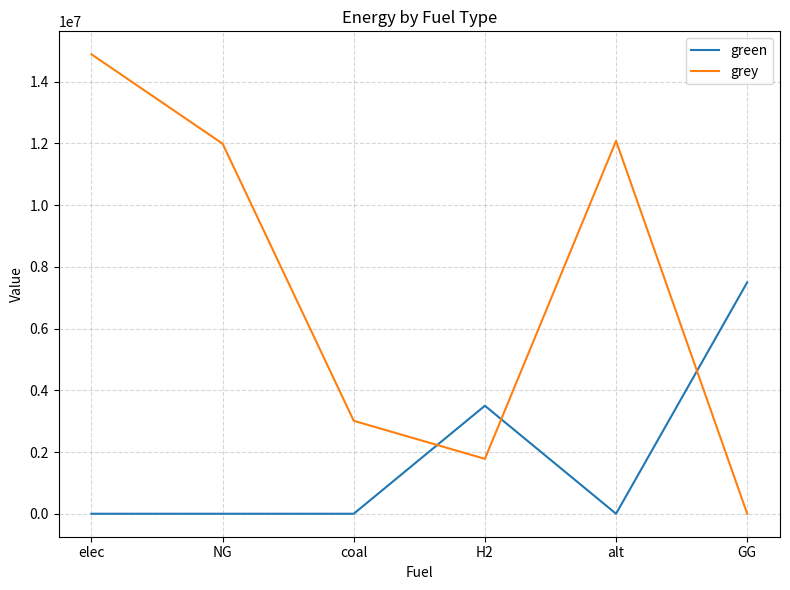

In grey, how many points are higher than both neighbors (excluding endpoints)?

1